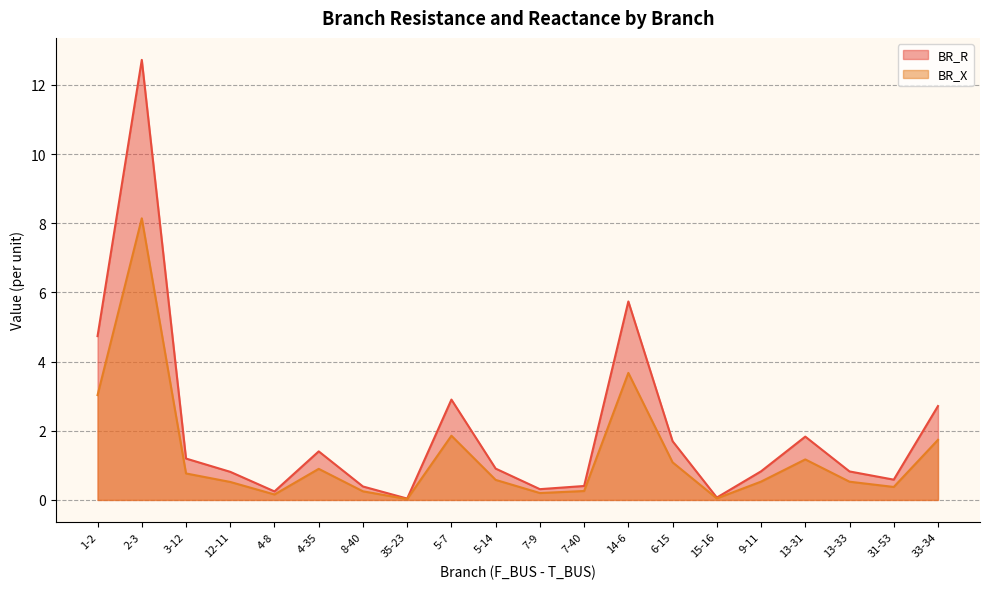

Reading left to right, list all the values displayed in this chart.

BR_R: 4.7	12.7	1.2	0.8	0.2	1.4	0.4	0.0	2.9	0.9	0.3	0.4	5.7	1.7	0.1	0.8	1.8	0.8	0.6	2.7
BR_X: 3.0	8.1	0.8	0.5	0.2	0.9	0.2	0.0	1.9	0.6	0.2	0.3	3.7	1.1	0.0	0.5	1.2	0.5	0.4	1.7